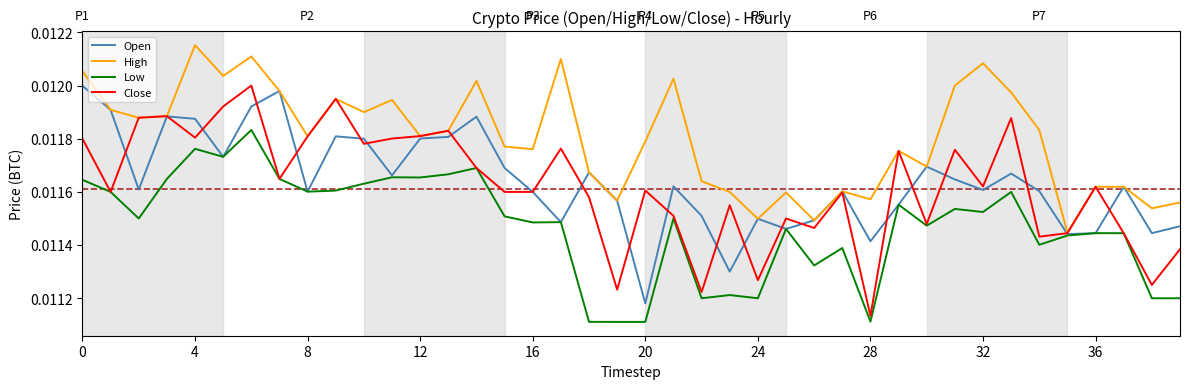

True or false: High has more than 0 points higher than both neighbors.

True